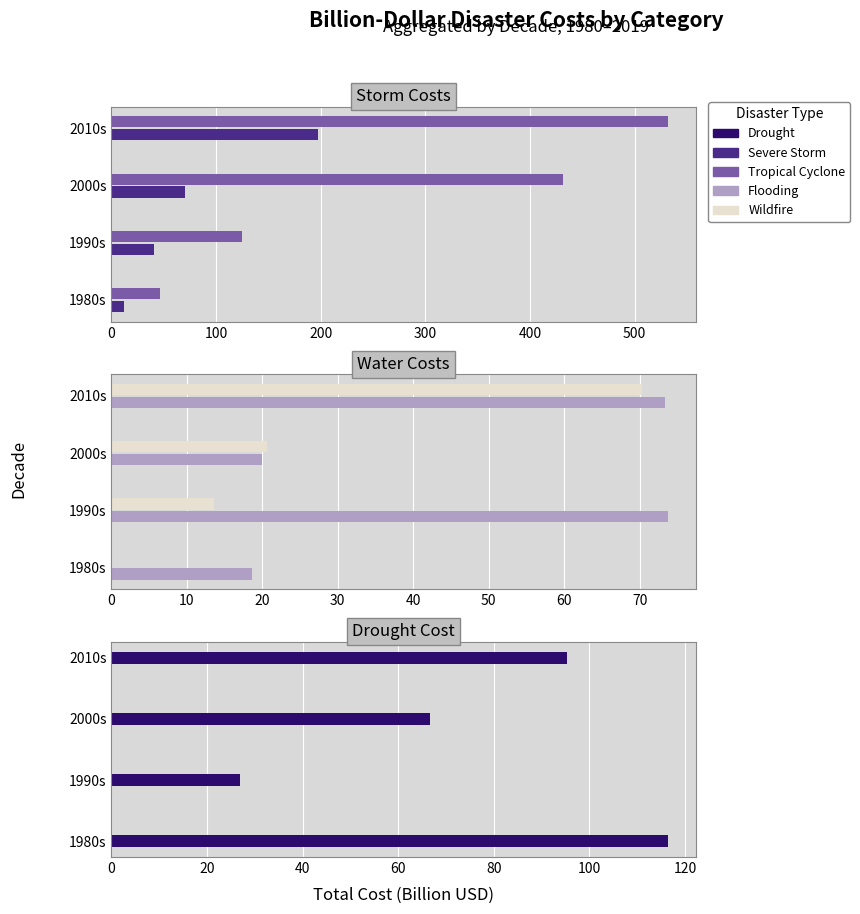

The value of Flooding Cost at 2000s is 19.9. True or false?

True